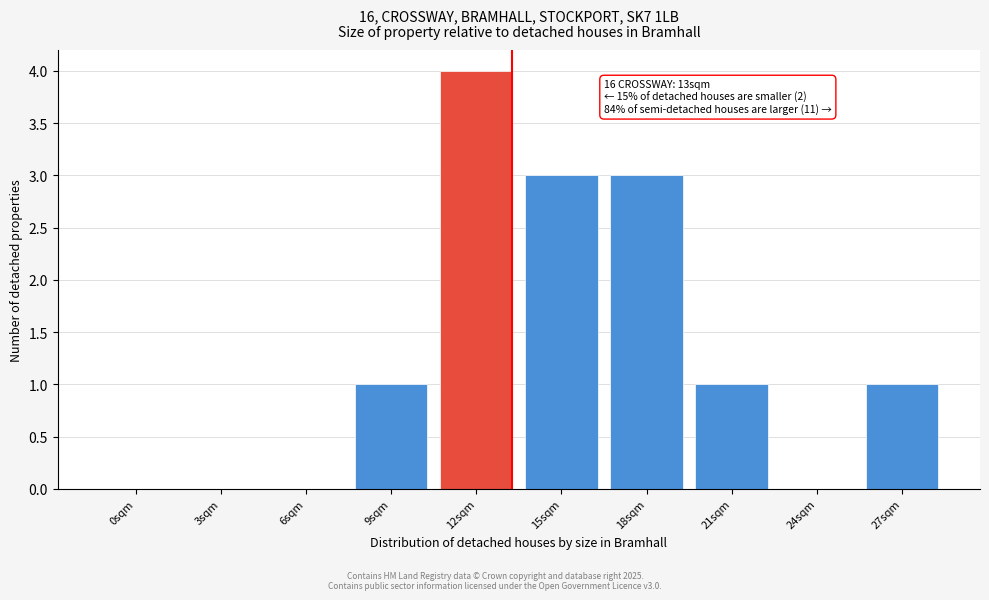

Reading left to right, transcribe all the data shown in this chart.

0sqm=0	3sqm=0	6sqm=0	9sqm=1	12sqm=4	15sqm=3	18sqm=3	21sqm=1	24sqm=0	27sqm=1